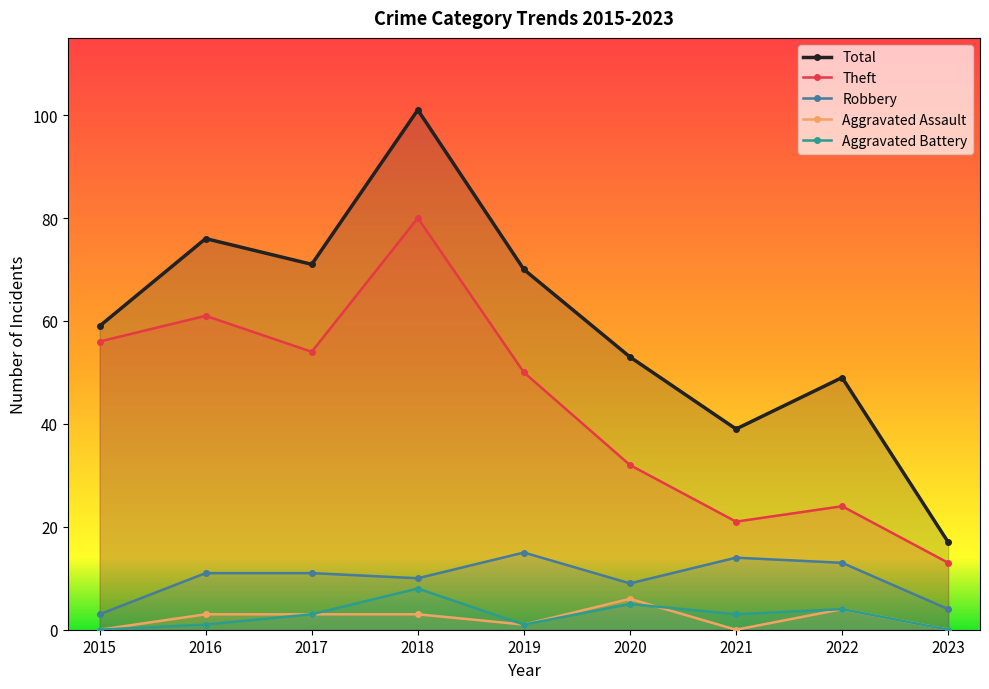

What is the average value of the Robbery series?

10